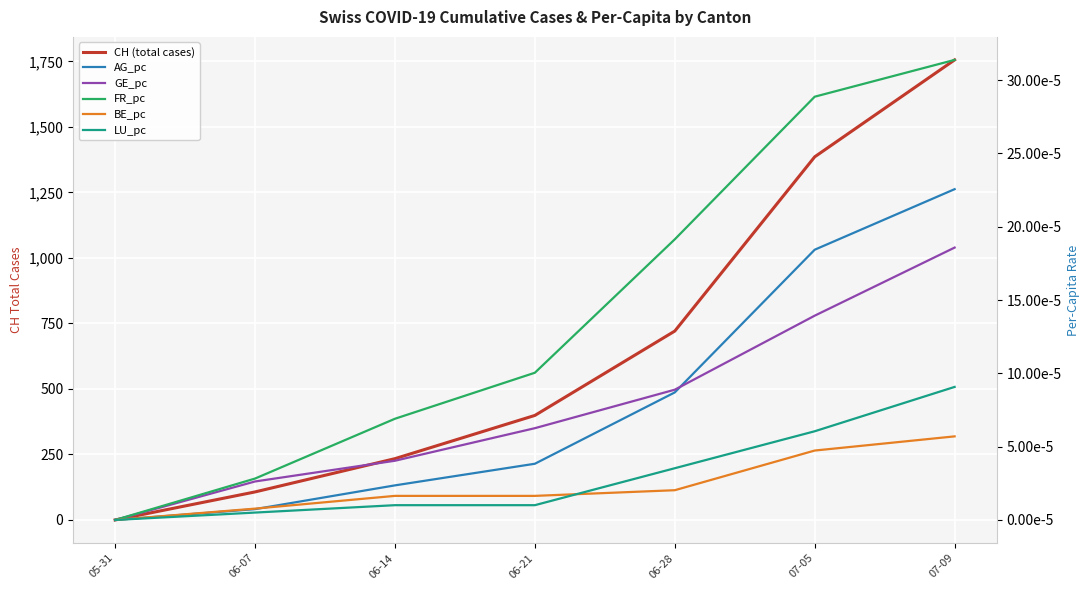

Does the chart display data point markers on the line(s)?

No